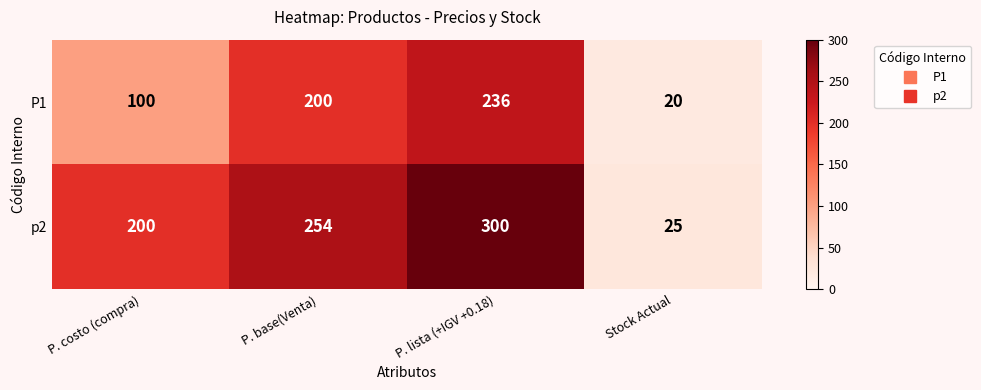

What is the total value across all series at P. lista (+IGV +0.18)?

536